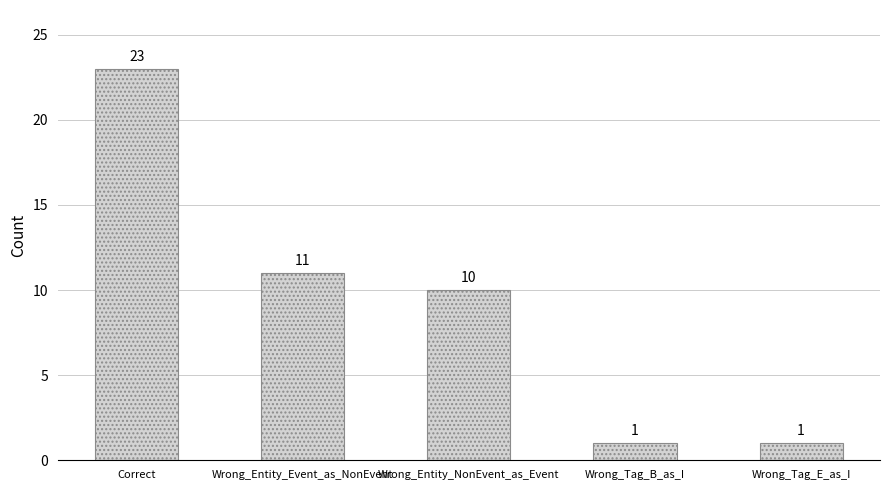

What position from the left is Wrong_Entity_NonEvent_as_Event?

3